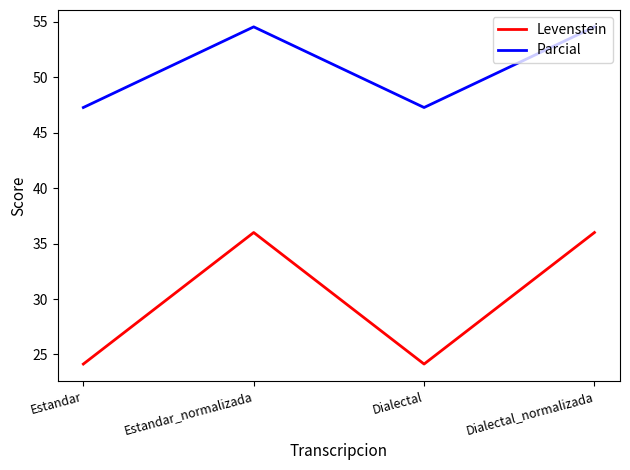

What is the average value of the Levenstein series?

30.1